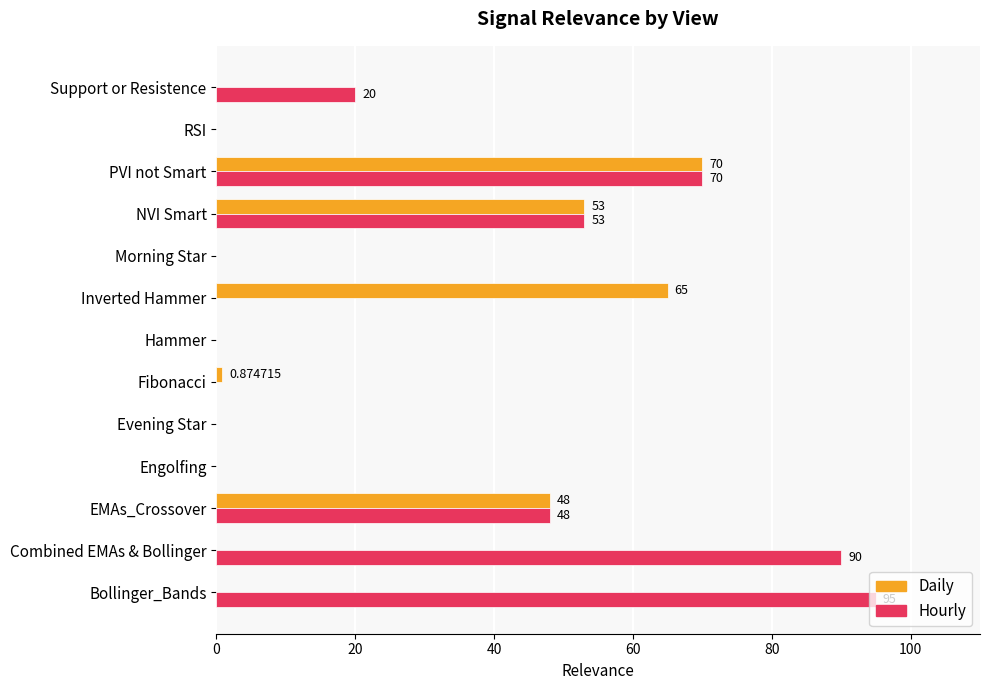

What is the sum of all Daily values?

236.9